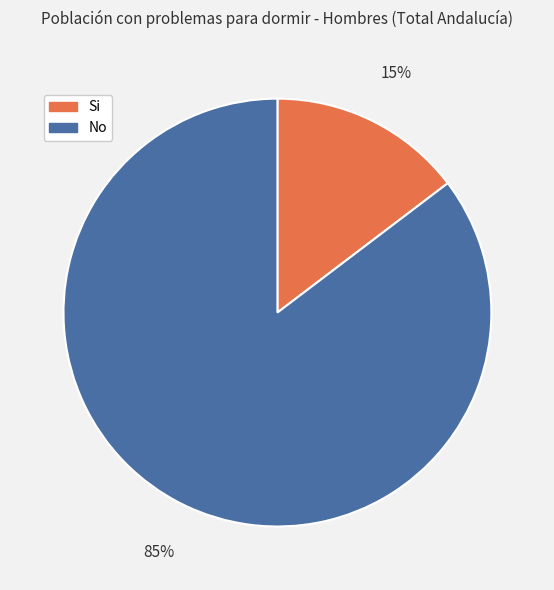

The No slice represents 85% of the pie. True or false?

True